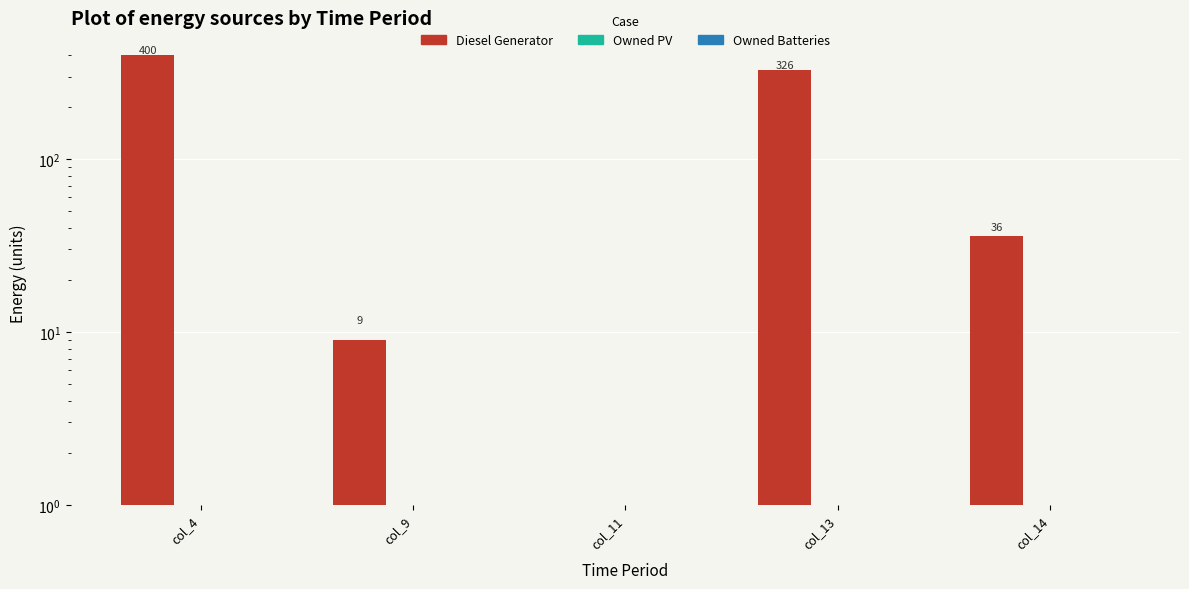

What are all the series names shown in the legend?

Diesel Generator, Owned PV, Owned Batteries